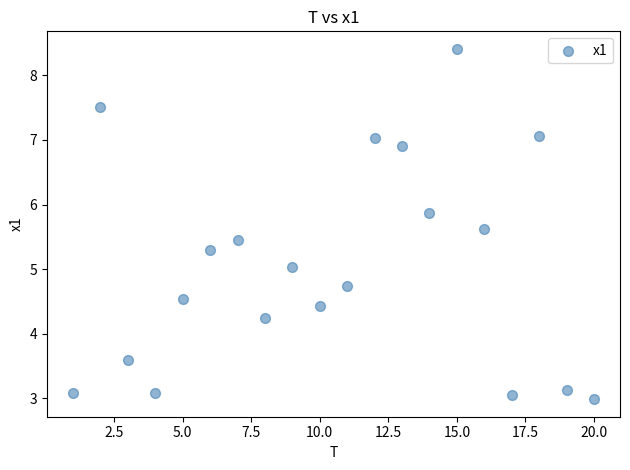

What is the range of Y values (max minus min)?

5.4